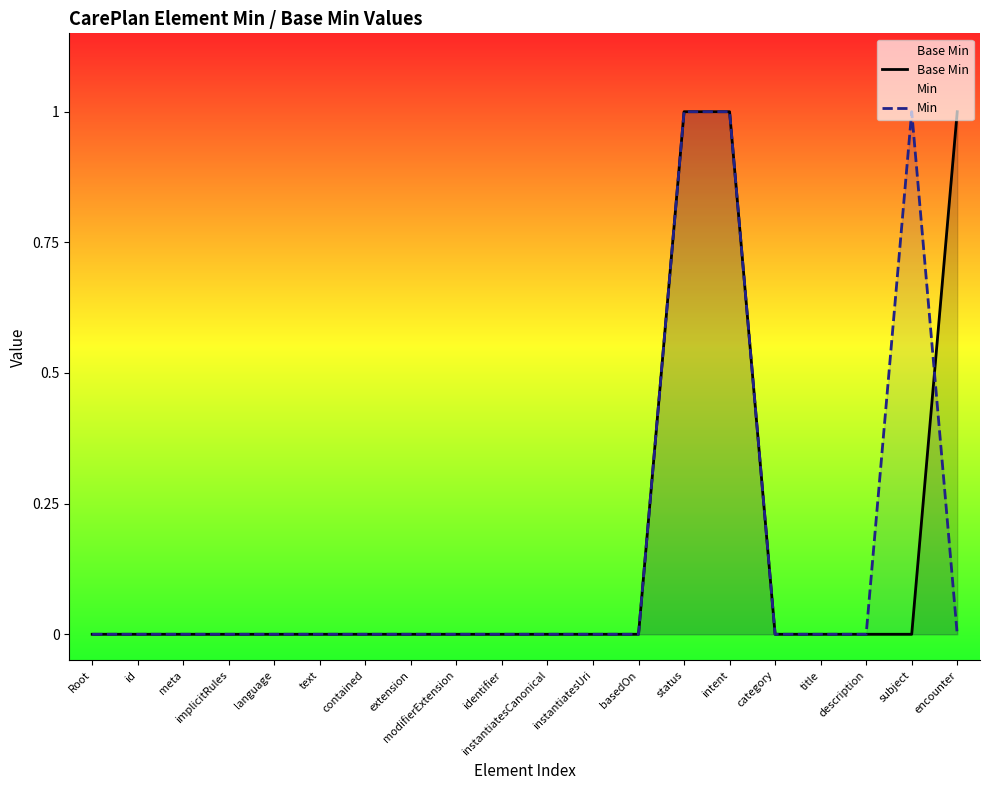

What are all the series names shown in the legend?

Base Min, Min